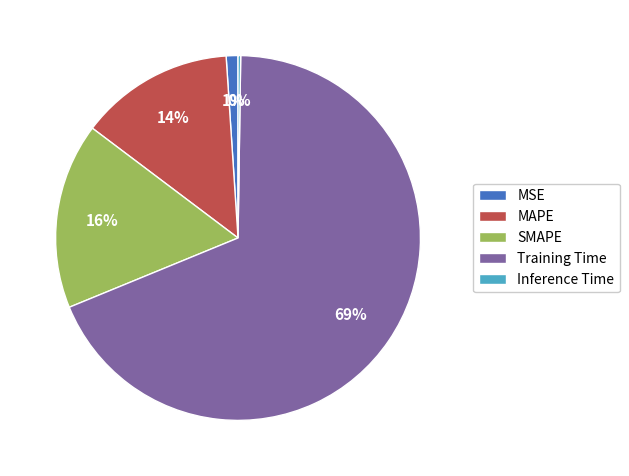

To the nearest percent, what is the average slice percentage?

20%